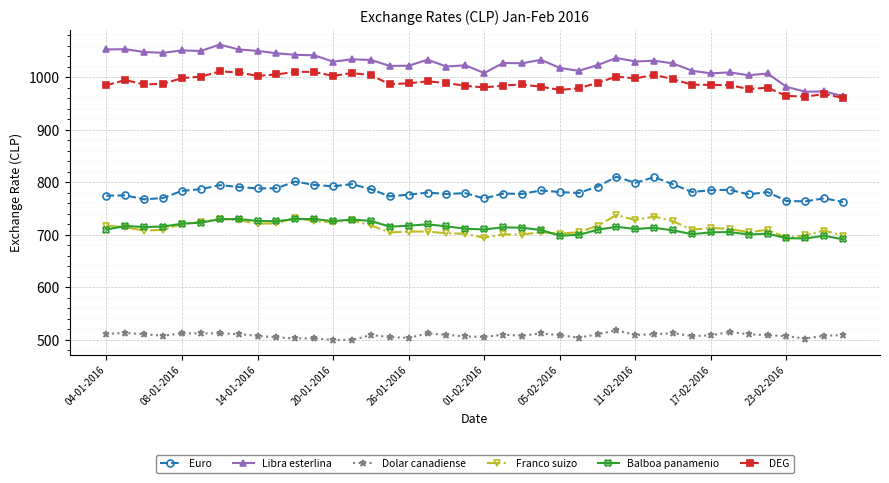

True or false: Dolar canadiense has more than 0 points higher than both neighbors.

True